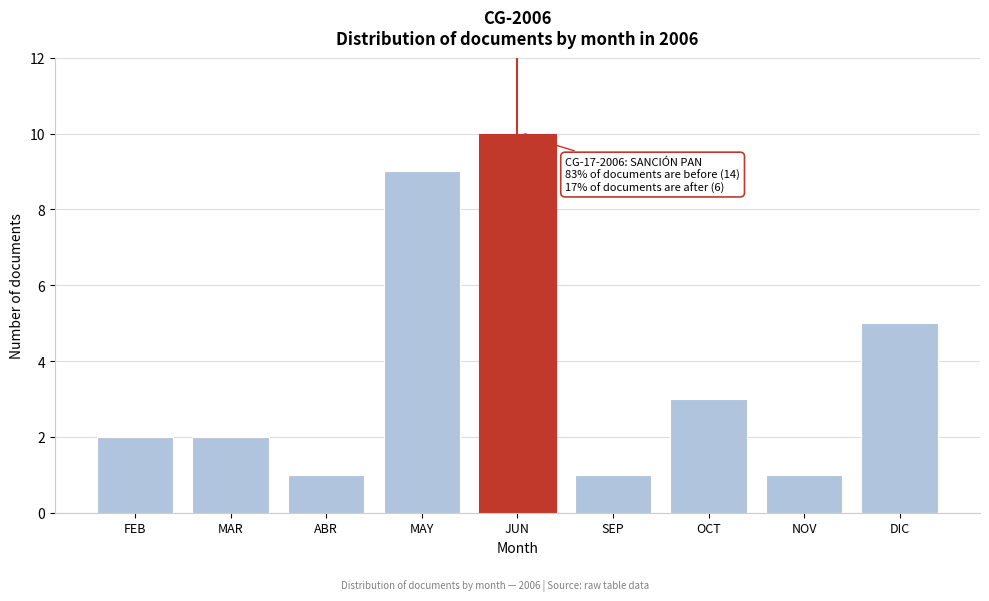

Reading left to right, transcribe all the data shown in this chart.

FEB=2	MAR=2	ABR=1	MAY=9	JUN=10	SEP=1	OCT=3	NOV=1	DIC=5